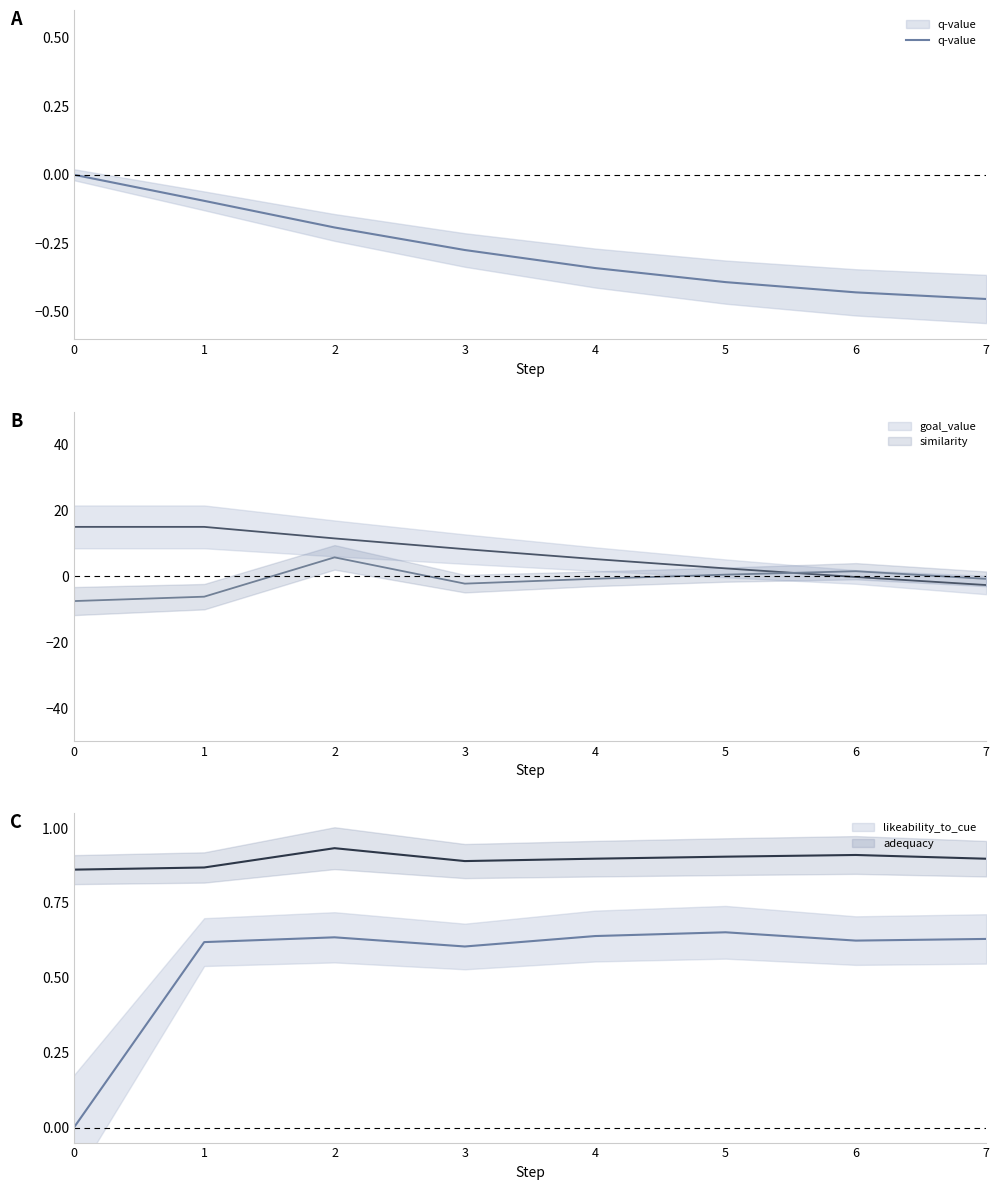

What is the change in value from 0 to 2?

-0.2